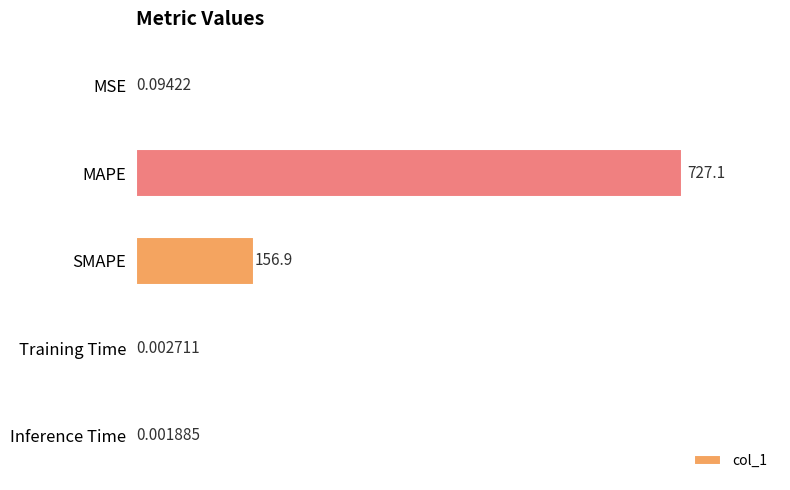

What is the sum of the values at MAPE and MSE?

727.2